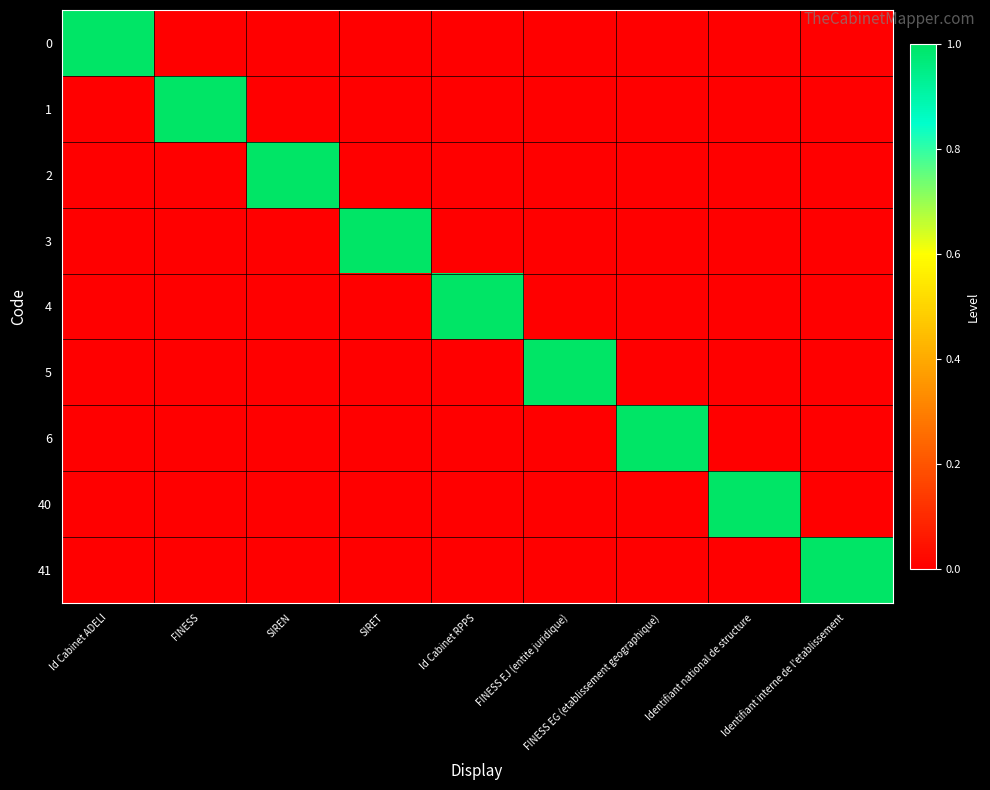

Reading left to right, extract all data points from this chart.

0: Id Cabinet ADELI=1	FINESS=0	SIREN=0	SIRET=0	Id Cabinet RPPS=0	FINESS EJ (entite juridique)=0	FINESS EG (etablissement geographique)=0	Identifiant national de structure=0	Identifiant interne de l'etablissement=0
1: Id Cabinet ADELI=0	FINESS=1	SIREN=0	SIRET=0	Id Cabinet RPPS=0	FINESS EJ (entite juridique)=0	FINESS EG (etablissement geographique)=0	Identifiant national de structure=0	Identifiant interne de l'etablissement=0
2: Id Cabinet ADELI=0	FINESS=0	SIREN=1	SIRET=0	Id Cabinet RPPS=0	FINESS EJ (entite juridique)=0	FINESS EG (etablissement geographique)=0	Identifiant national de structure=0	Identifiant interne de l'etablissement=0
3: Id Cabinet ADELI=0	FINESS=0	SIREN=0	SIRET=1	Id Cabinet RPPS=0	FINESS EJ (entite juridique)=0	FINESS EG (etablissement geographique)=0	Identifiant national de structure=0	Identifiant interne de l'etablissement=0
4: Id Cabinet ADELI=0	FINESS=0	SIREN=0	SIRET=0	Id Cabinet RPPS=1	FINESS EJ (entite juridique)=0	FINESS EG (etablissement geographique)=0	Identifiant national de structure=0	Identifiant interne de l'etablissement=0
5: Id Cabinet ADELI=0	FINESS=0	SIREN=0	SIRET=0	Id Cabinet RPPS=0	FINESS EJ (entite juridique)=1	FINESS EG (etablissement geographique)=0	Identifiant national de structure=0	Identifiant interne de l'etablissement=0
6: Id Cabinet ADELI=0	FINESS=0	SIREN=0	SIRET=0	Id Cabinet RPPS=0	FINESS EJ (entite juridique)=0	FINESS EG (etablissement geographique)=1	Identifiant national de structure=0	Identifiant interne de l'etablissement=0
40: Id Cabinet ADELI=0	FINESS=0	SIREN=0	SIRET=0	Id Cabinet RPPS=0	FINESS EJ (entite juridique)=0	FINESS EG (etablissement geographique)=0	Identifiant national de structure=1	Identifiant interne de l'etablissement=0
41: Id Cabinet ADELI=0	FINESS=0	SIREN=0	SIRET=0	Id Cabinet RPPS=0	FINESS EJ (entite juridique)=0	FINESS EG (etablissement geographique)=0	Identifiant national de structure=0	Identifiant interne de l'etablissement=1